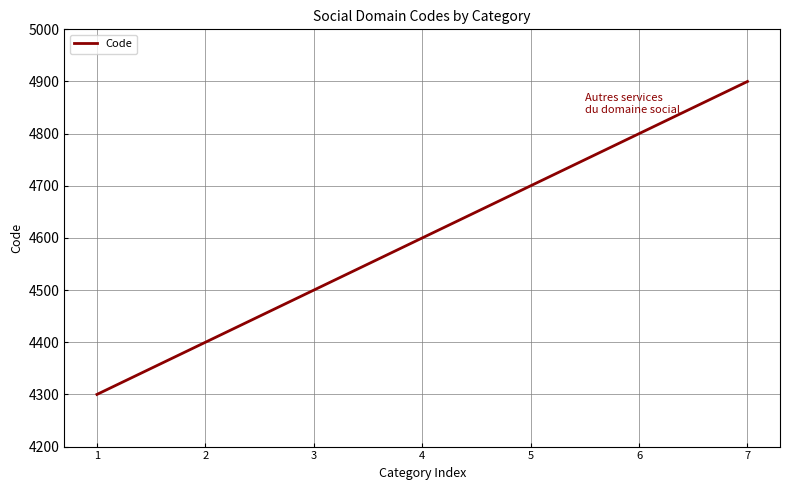

Which category has the highest value across all series?

7